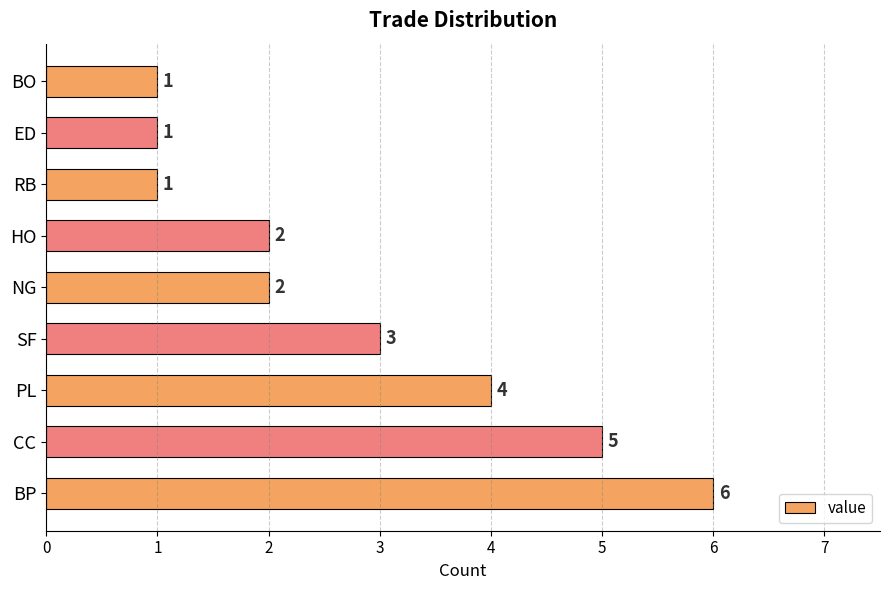

Reading bottom to top, transcribe all the data shown in this chart.

BP=6	CC=5	PL=4	SF=3	NG=2	HO=2	RB=1	ED=1	BO=1